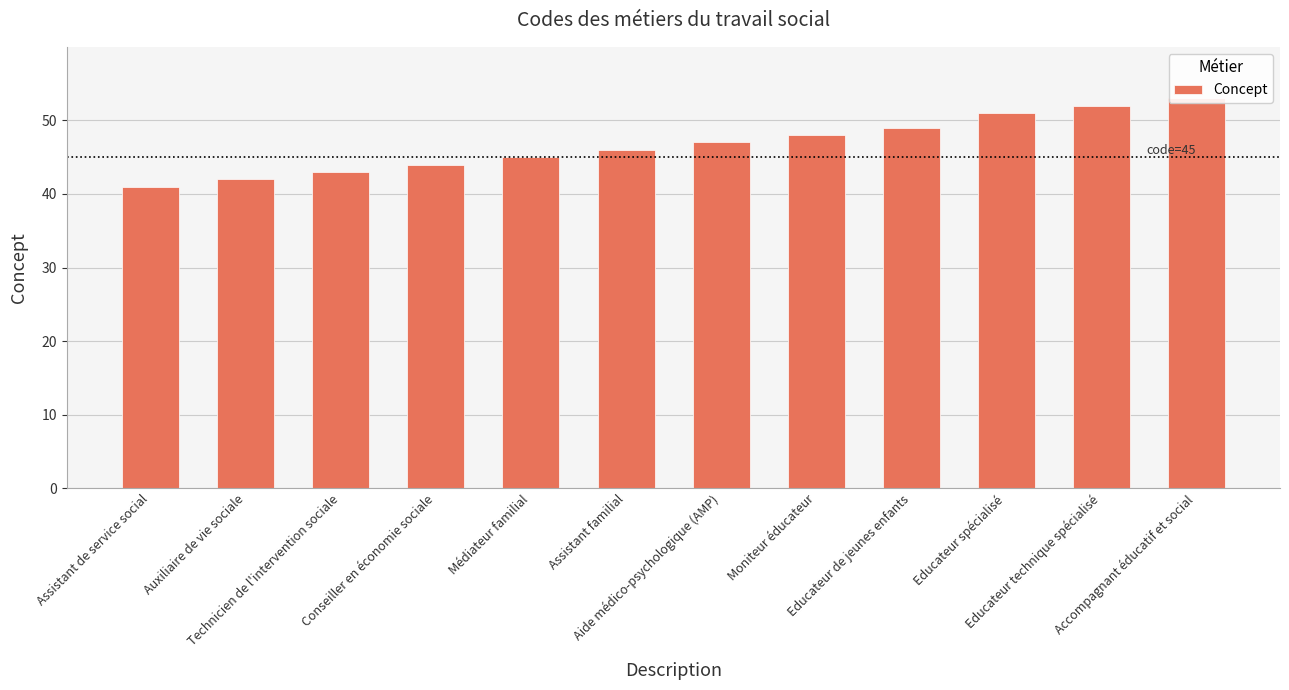

Which category has the highest value across all series?

Accompagnant éducatif et social